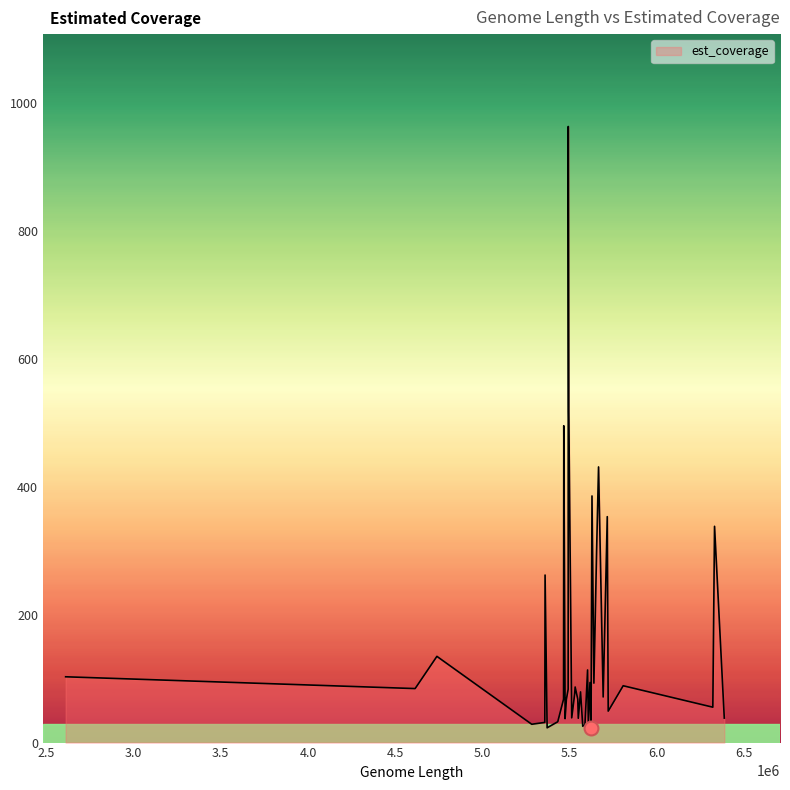

What is the minimum value shown in the chart?

22.2